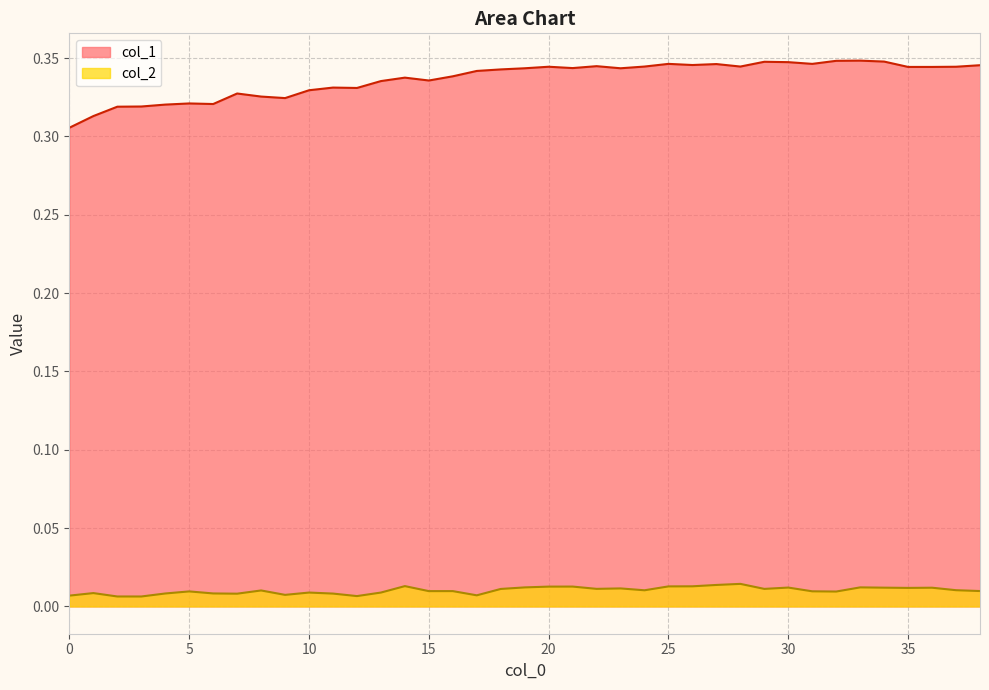

What is the value of the col_1 point at the 14th from the left?

0.3